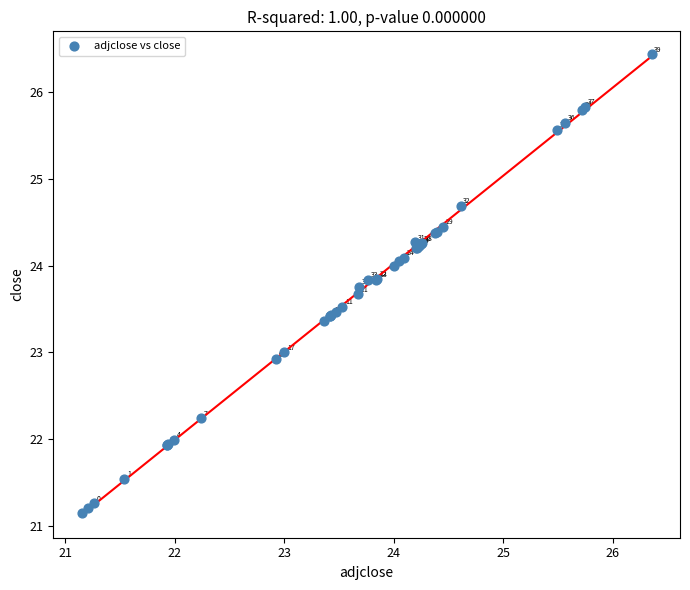

What Y value in the scatter plot is closest to 23?

23.0